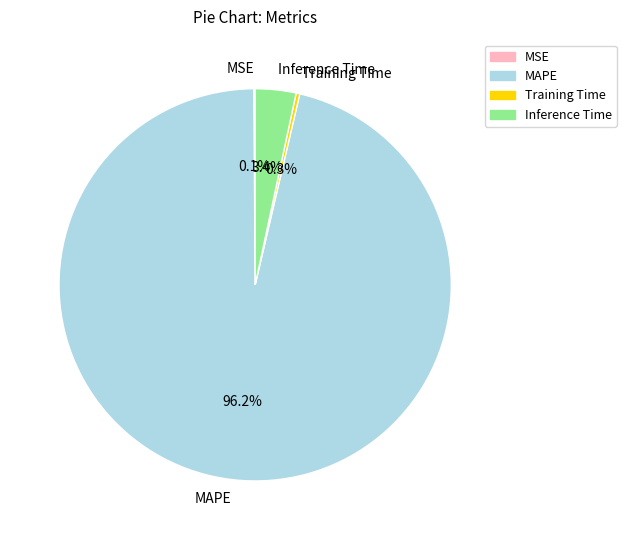

Does any single category account for the majority?

Yes